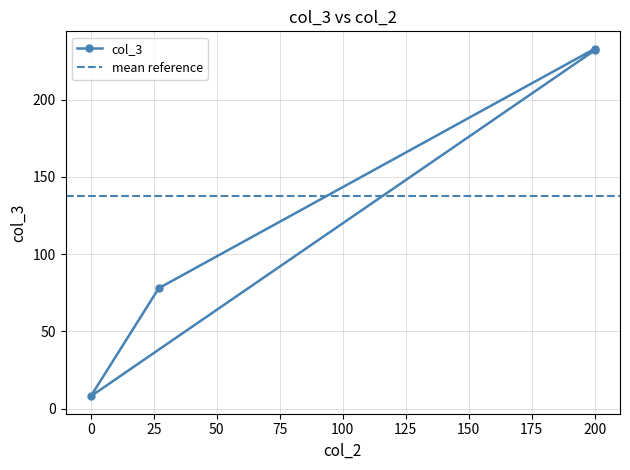

Is it true that the value at 0 is 13?

False